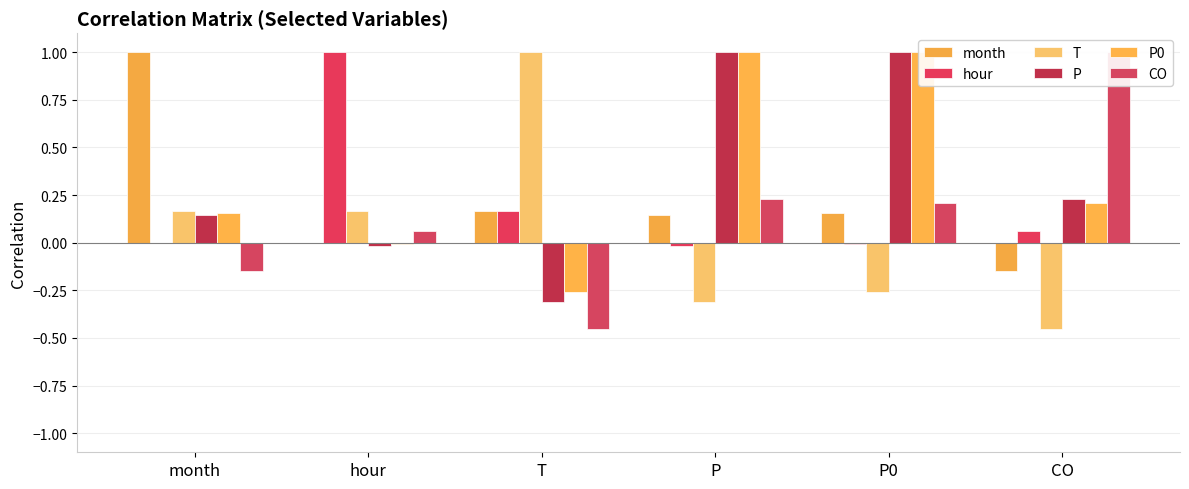

How many bars are there in total?

36